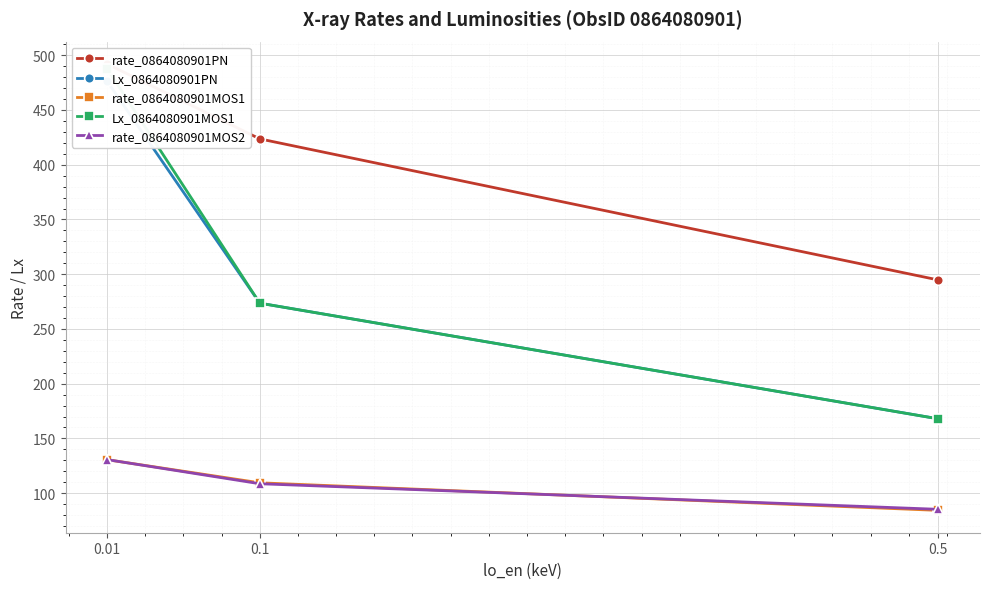

At which category is the sum across all series the highest?

0.01